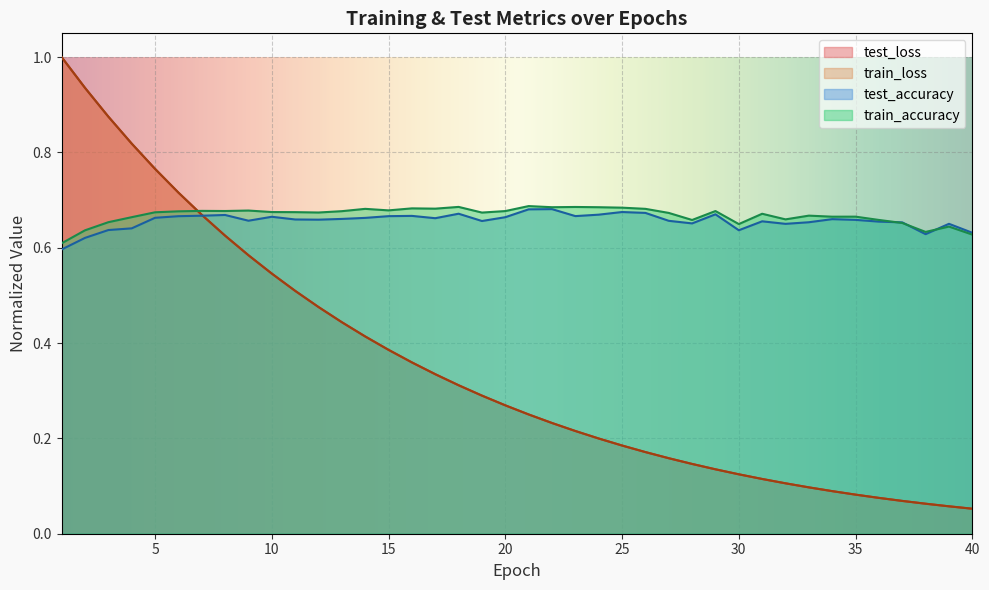

What is the highest value of the test_loss series?

1.0